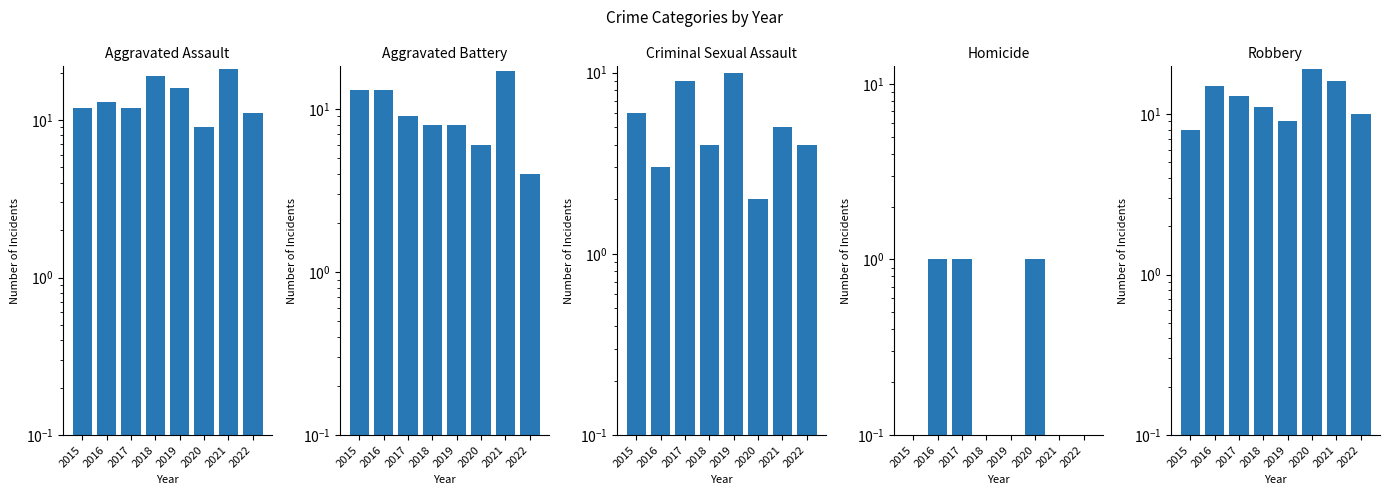

What is the difference between the maximum and minimum values in the Homicide series?

0.9